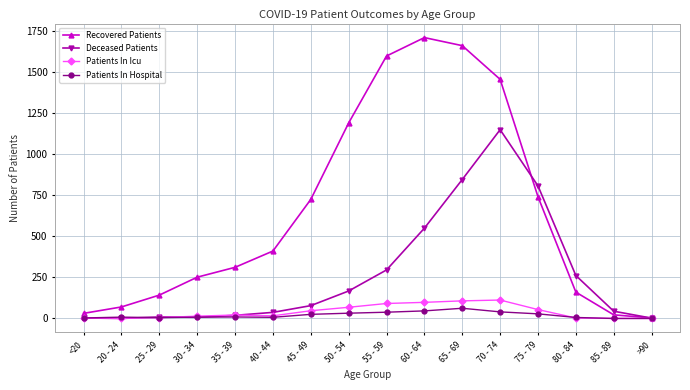

True or false: Patients In Icu has a value of 107 at 65 - 69.

True